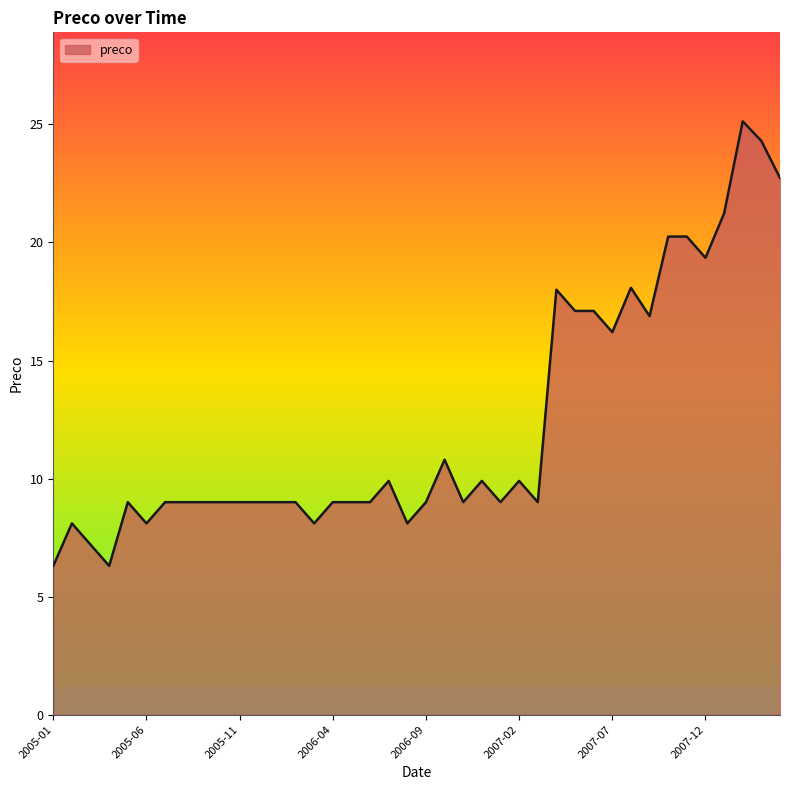

What is the difference between the maximum and minimum values?

18.8